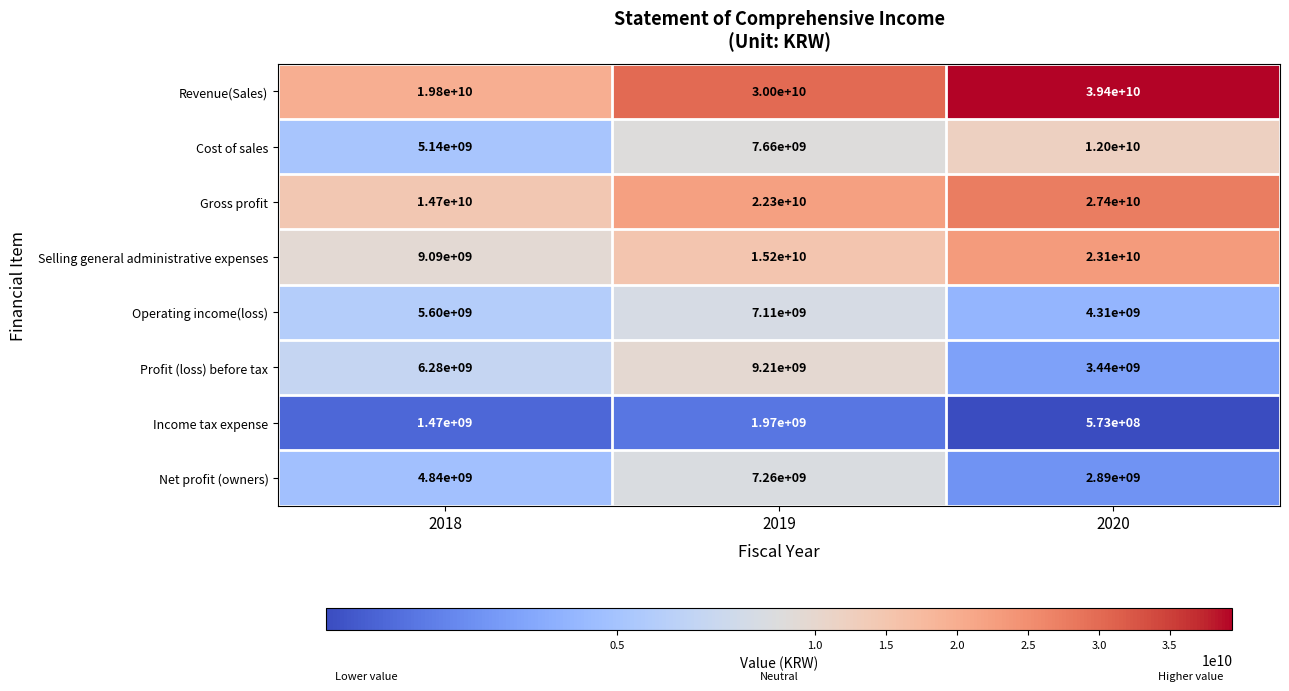

What is the difference between the highest and lowest values at 2018?

18330000000